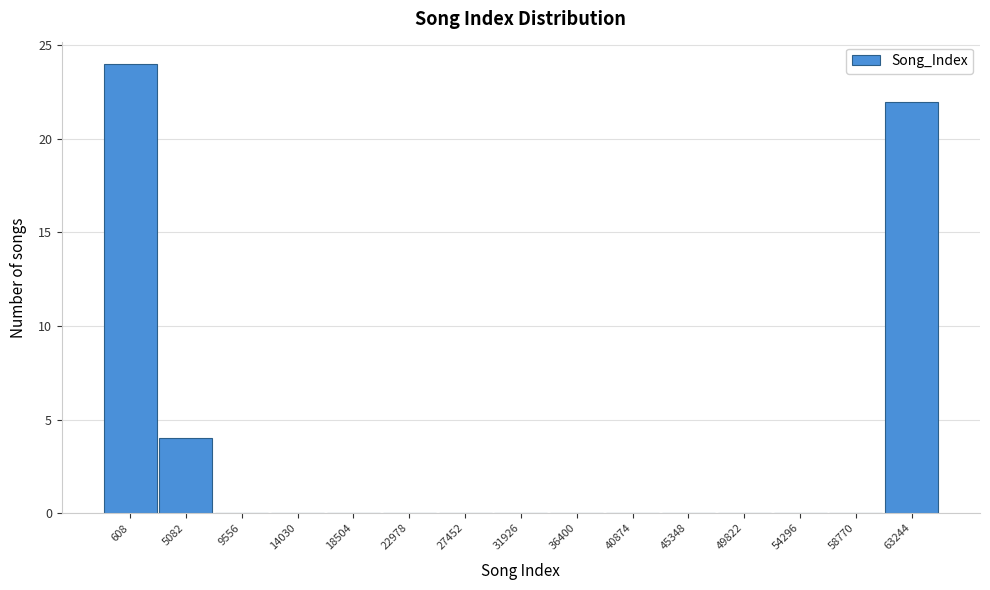

Reading left to right, transcribe all the data shown in this chart.

608=24	5082=4	9556=0	14030=0	18504=0	22978=0	27452=0	31926=0	36400=0	40874=0	45348=0	49822=0	54296=0	58770=0	63244=22